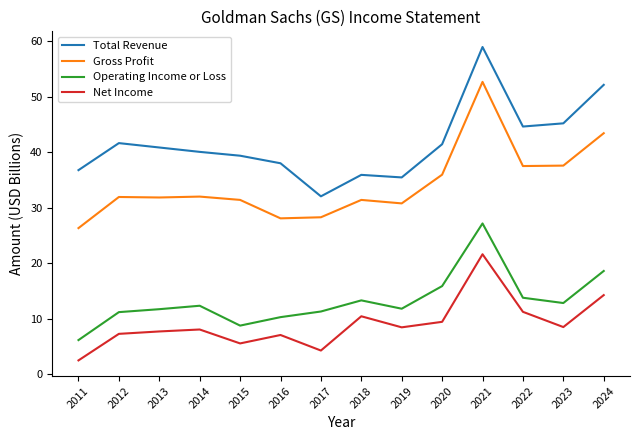

True or false: Total Revenue and Gross Profit cross at least once.

False